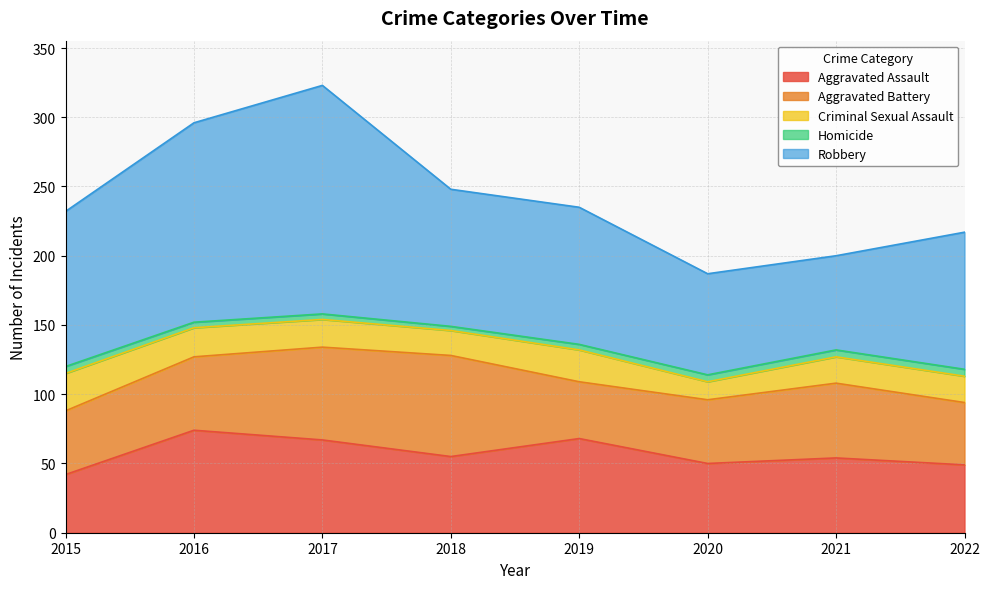

True or false: Homicide has a value of 2 at 2022.

False